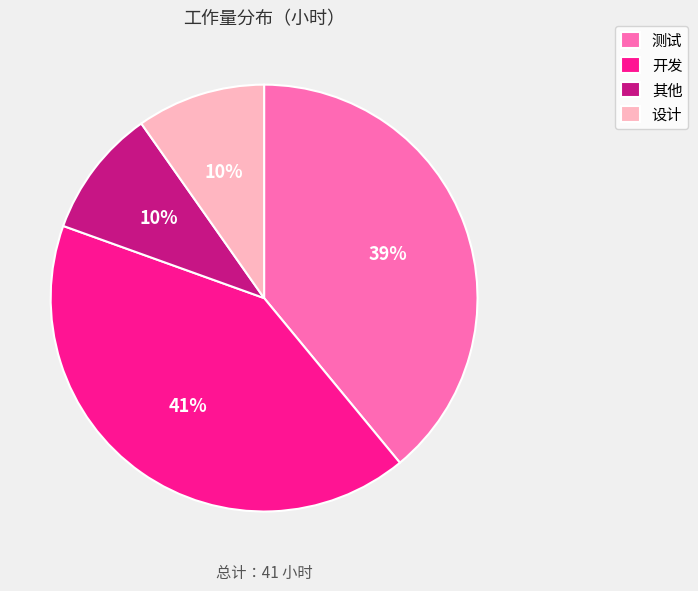

What percentage is the 开发 slice, to the nearest percent?

41%